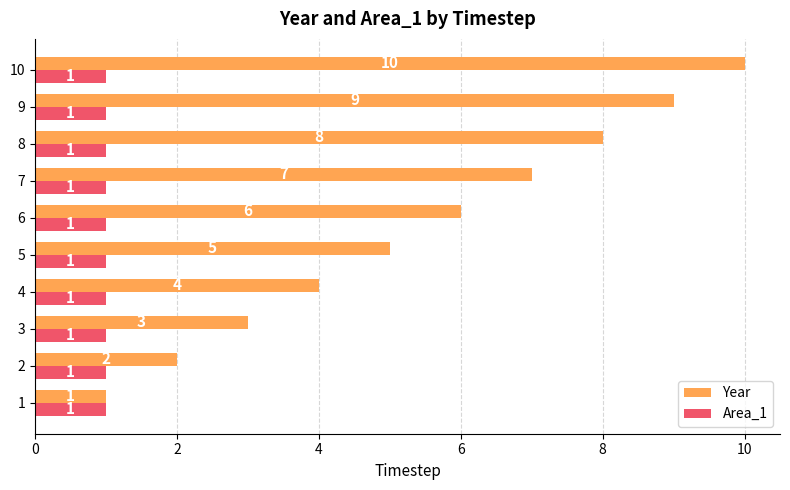

Rank the series by their maximum value, from highest to lowest.

Year, Area_1